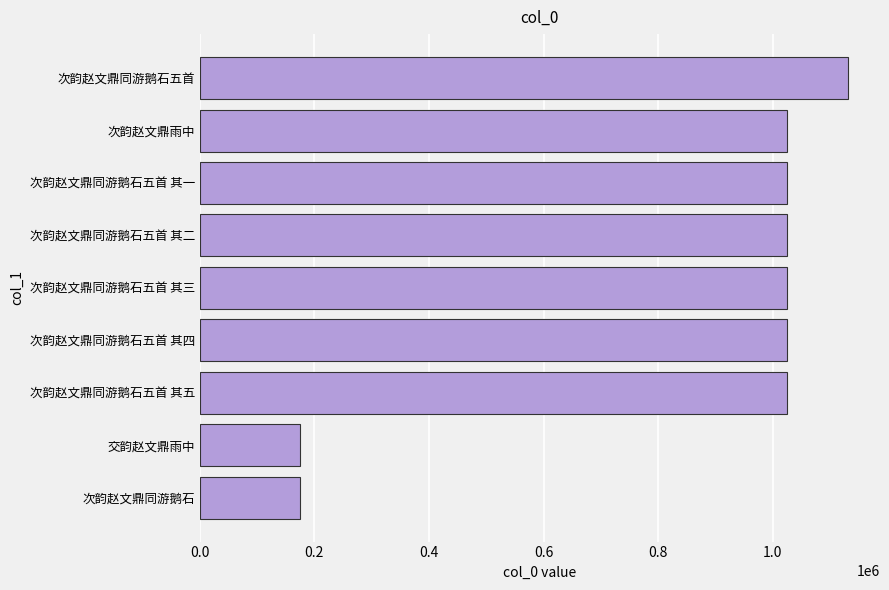

What is the average value?

847980